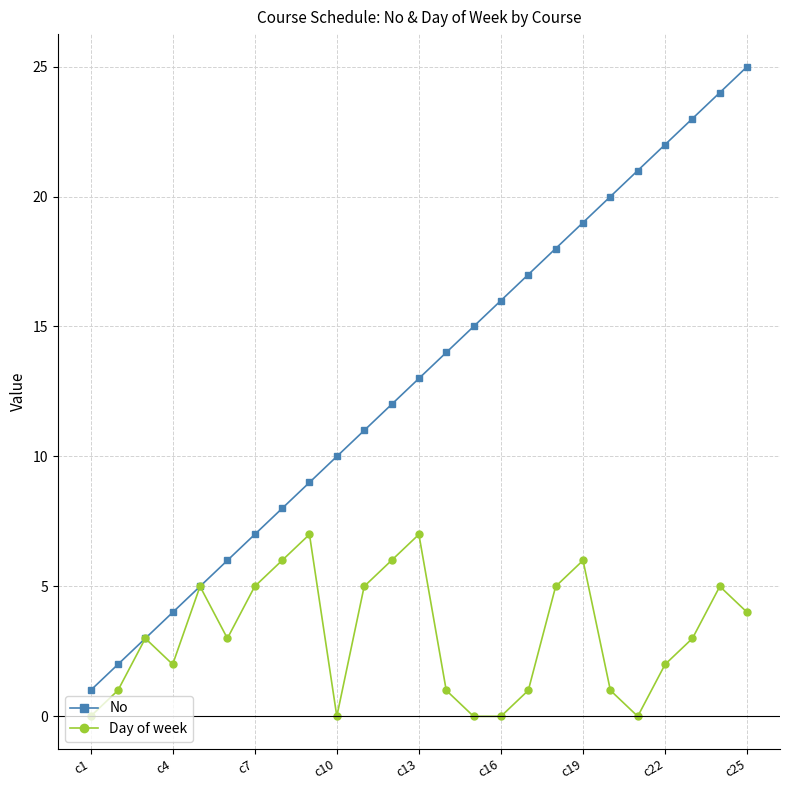

What is the sum of all No values?

325